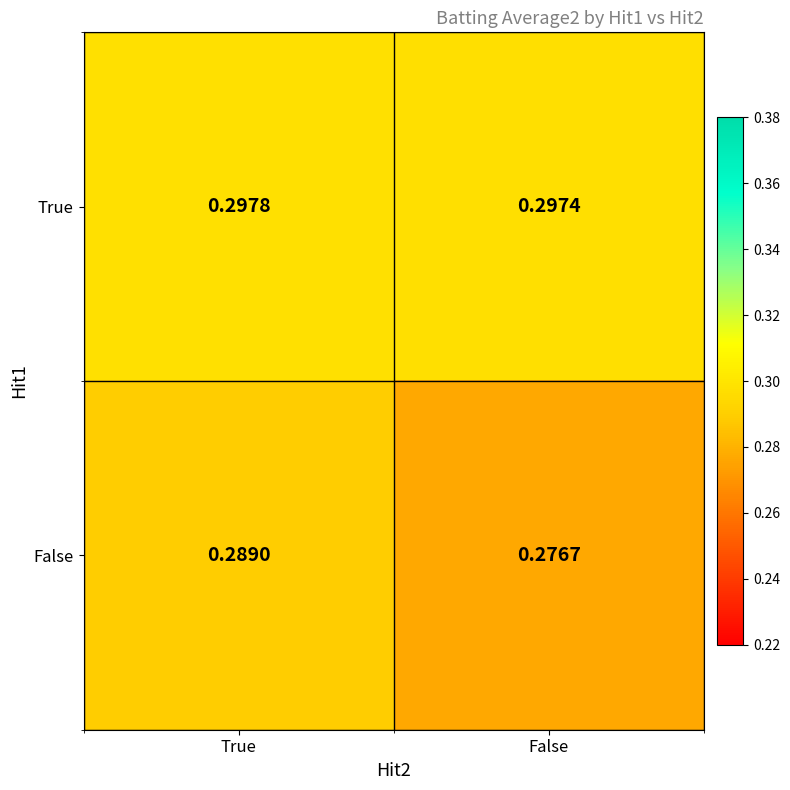

Which category has the lowest value across all series?

False